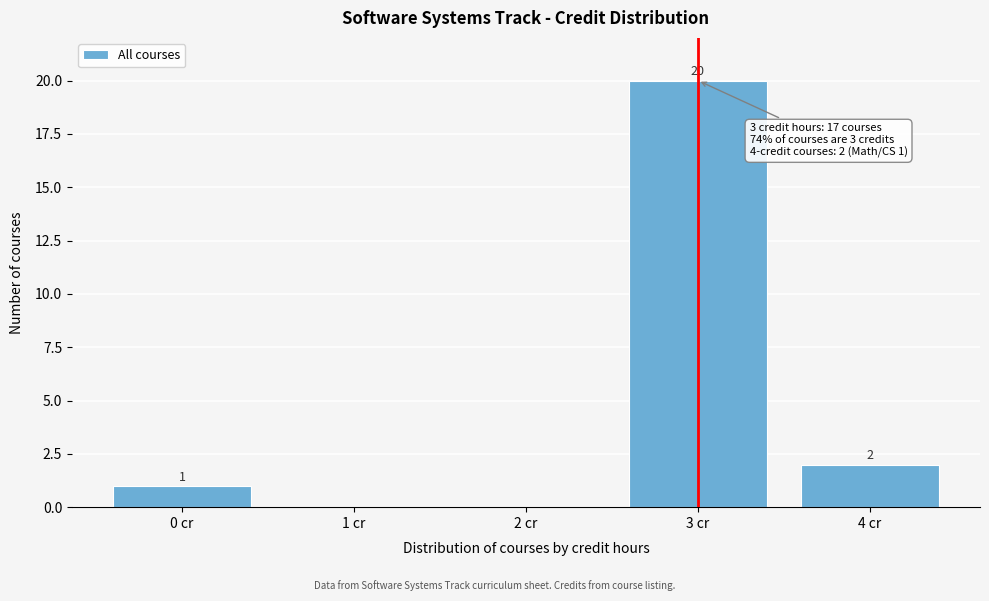

Reading left to right, list all the values displayed in this chart.

0 cr=1	1 cr=0	2 cr=0	3 cr=20	4 cr=2